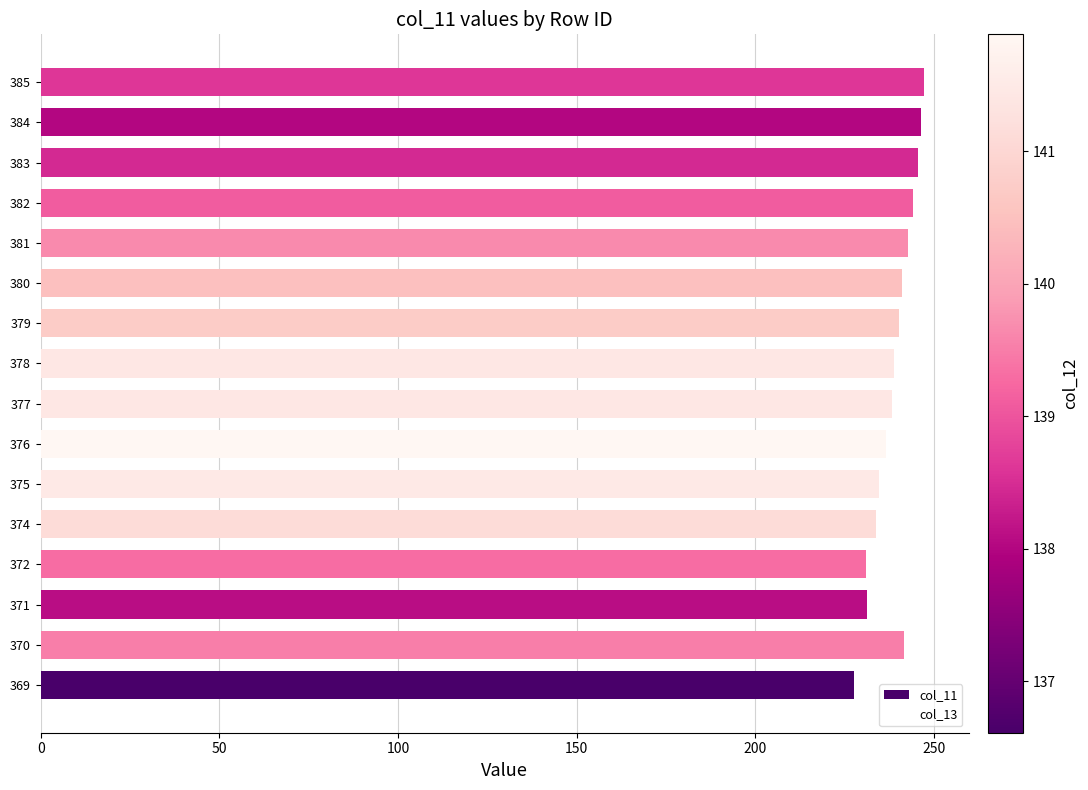

What is the difference between the values at 378 and 382?

5.3